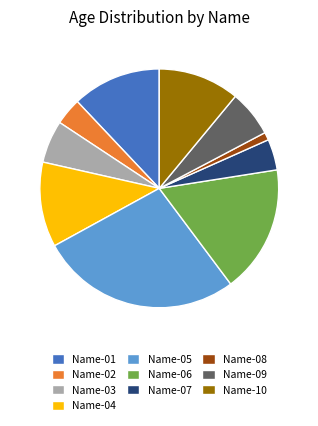

Is the sum of Name-08 and Name-02 greater than half?

No